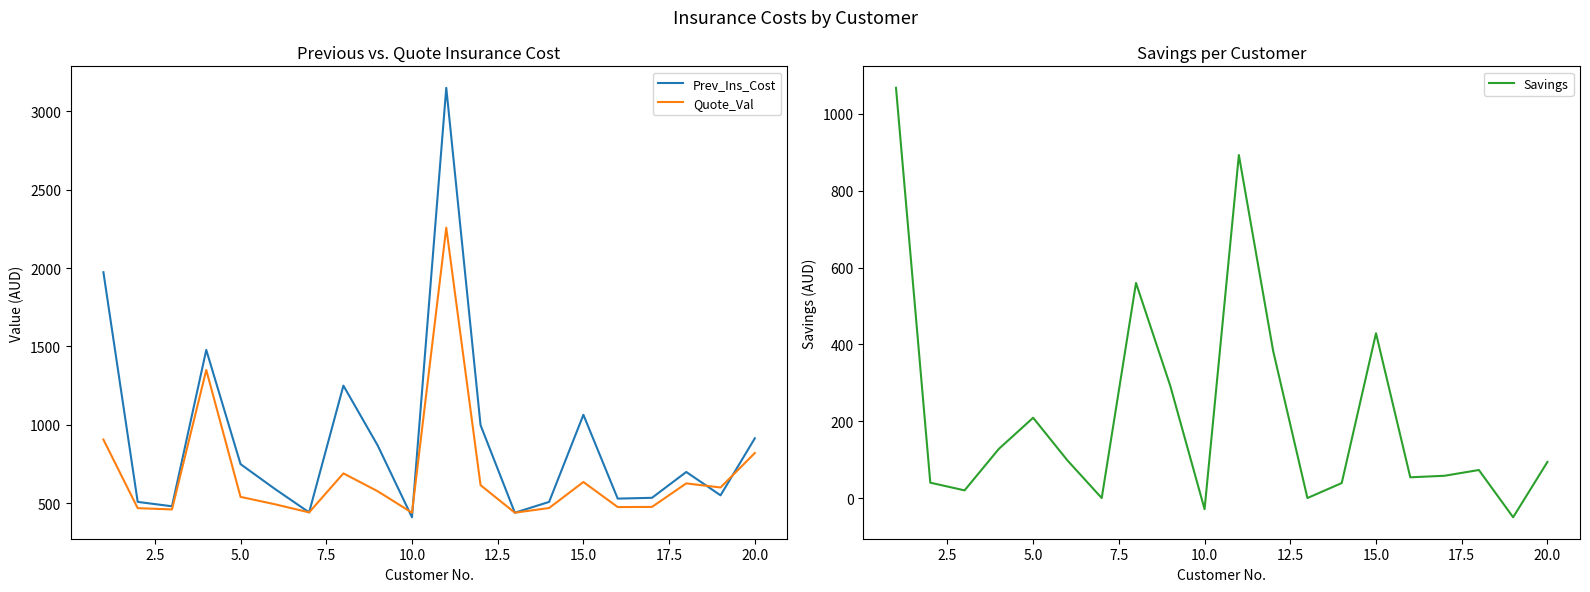

The value of Savings at 5.0 is 49. True or false?

False